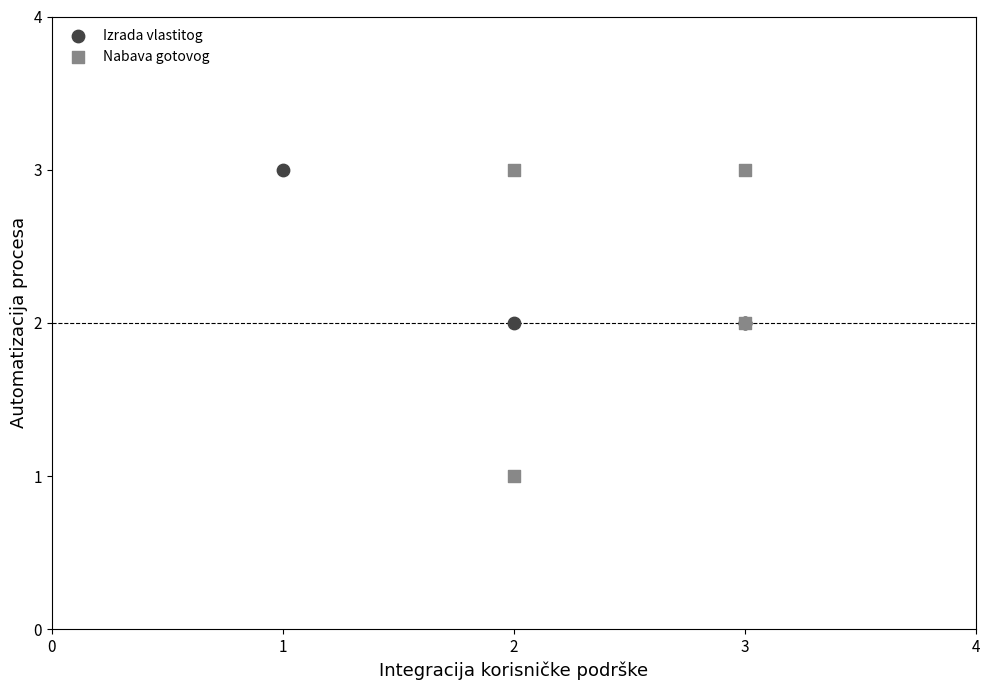

Which series reaches the minimum Y coordinate?

Nabava gotovog